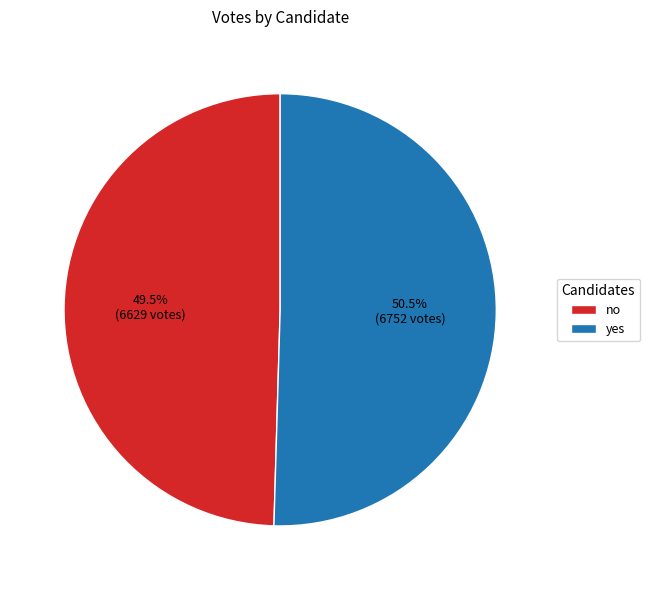

Does no account for over 50% of the chart?

No